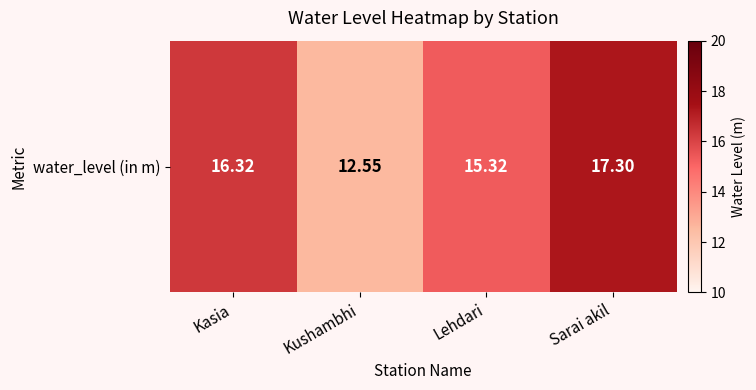

Between Kasia and Lehdari, which is larger?

Kasia